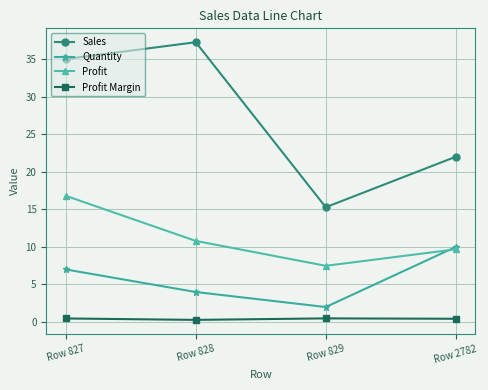

What is the total value across all series at Row 827?

59.3